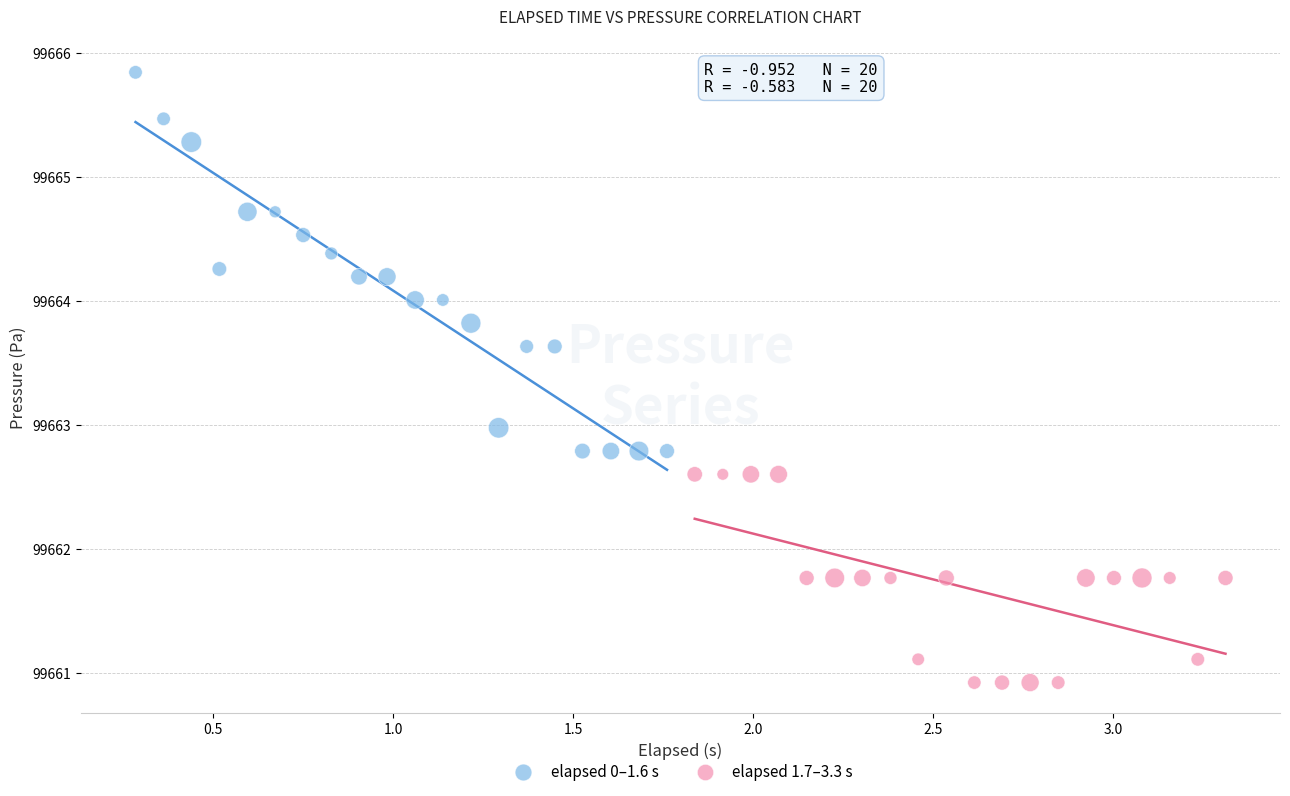

What are all the series names shown in the legend?

elapsed 0–1.6 s, elapsed 1.7–3.3 s